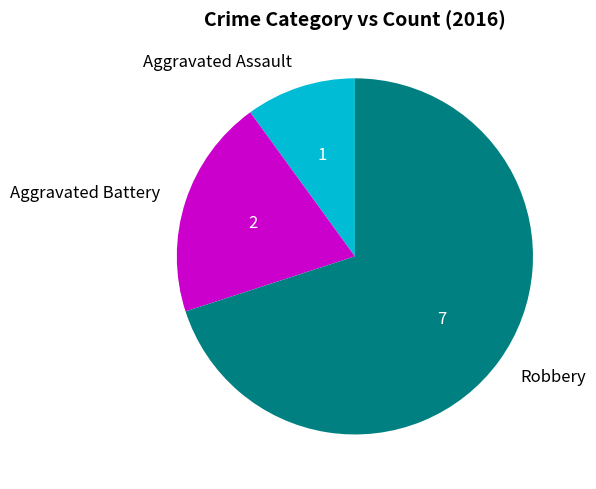

How many slices are in this pie chart?

3